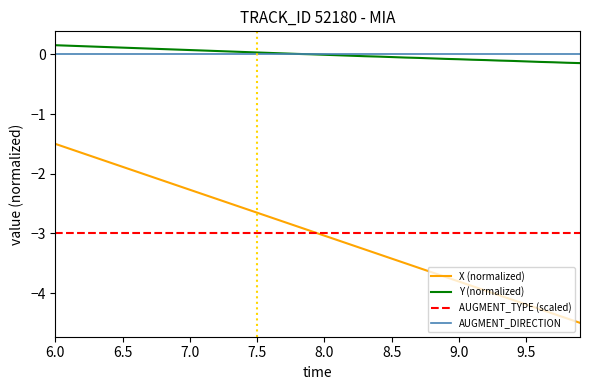

Is this an area chart (filled region under the line)?

No